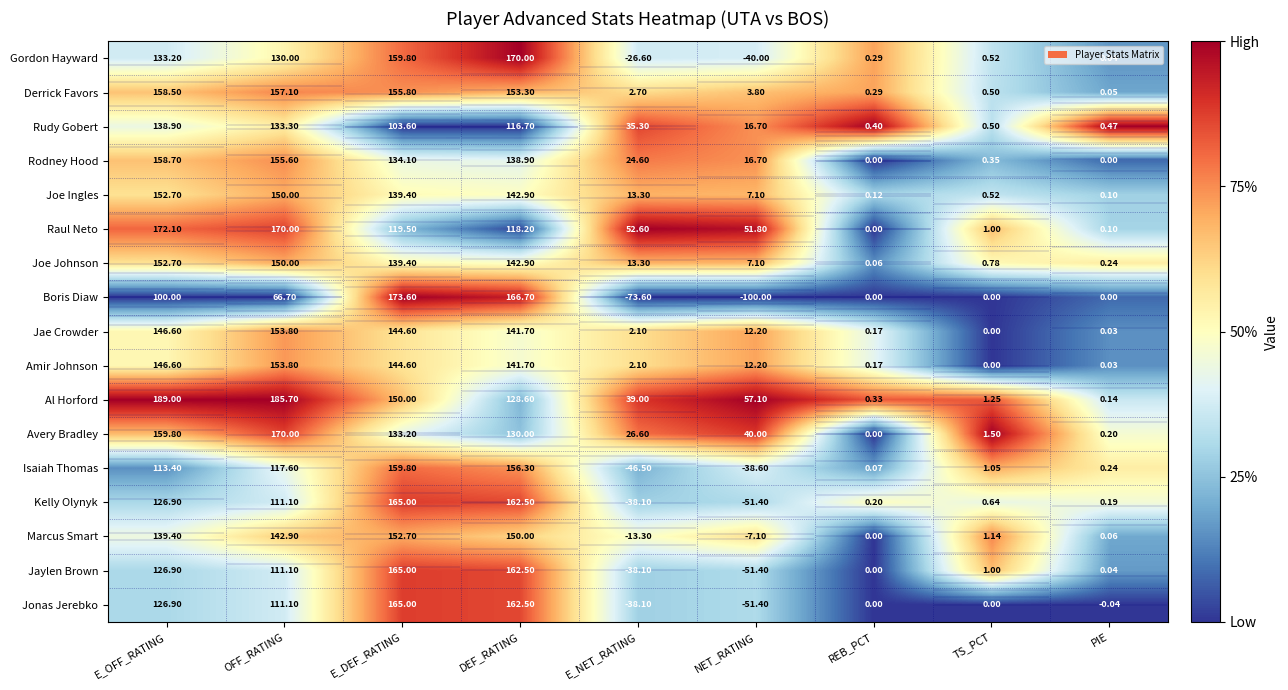

How many values in the Amir Johnson series exceed 0?

8